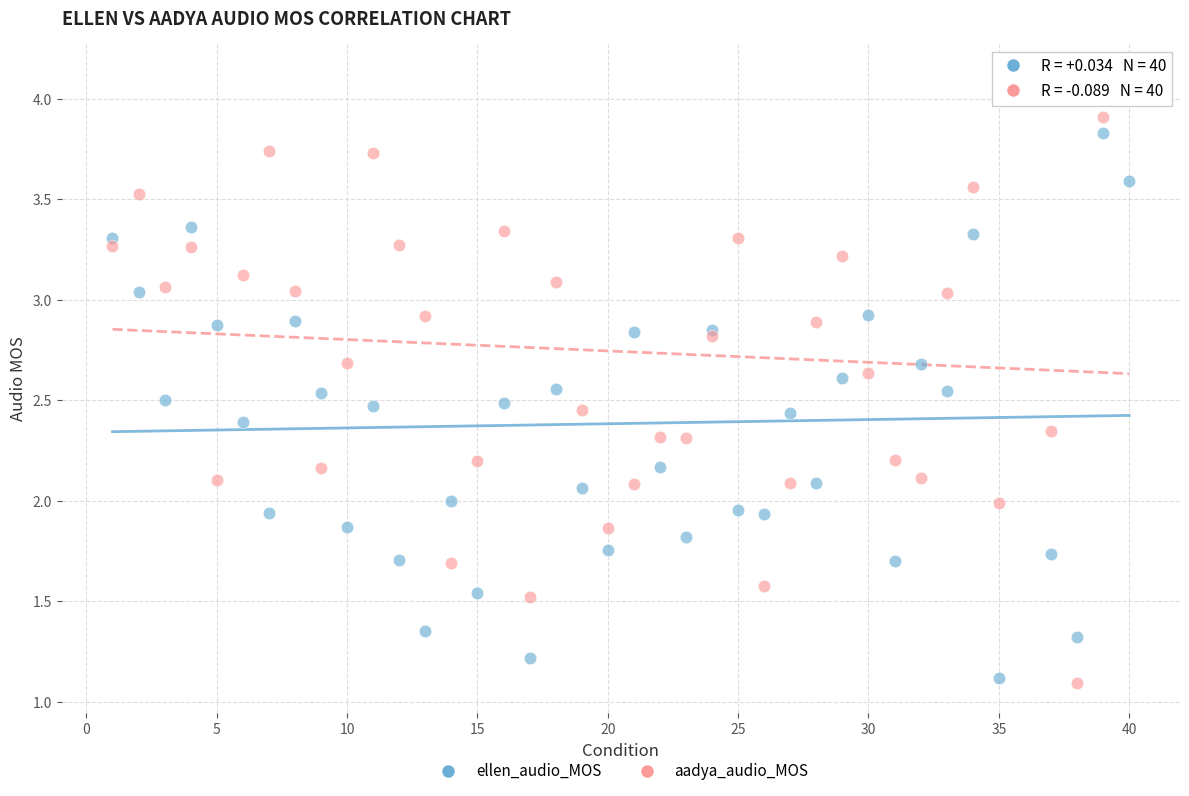

What is the X range (max minus min) for the scatter plot?

39.0